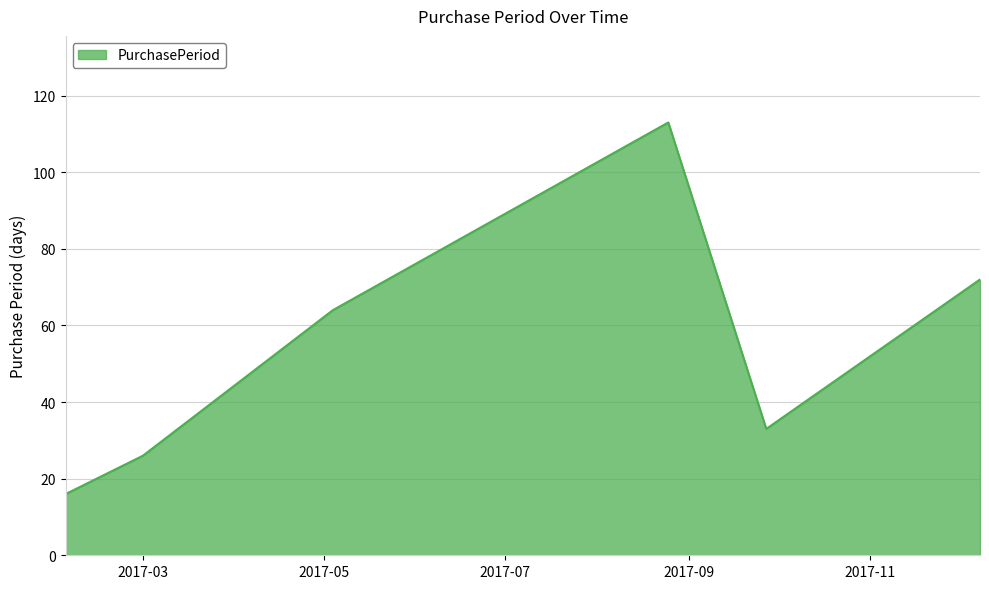

What is the smallest value displayed?

16